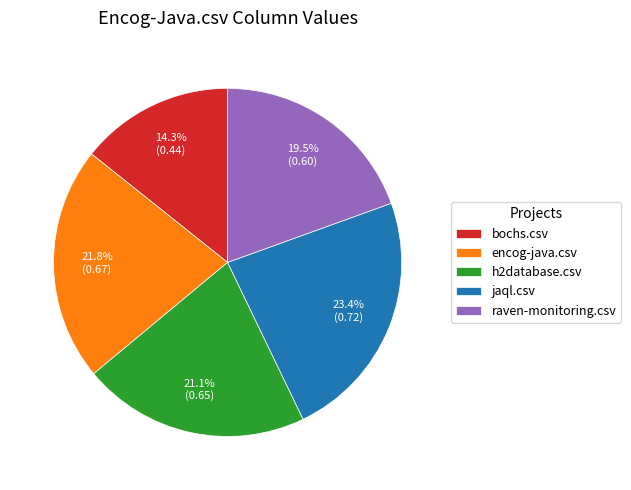

What is the smallest slice in the pie chart?

bochs.csv